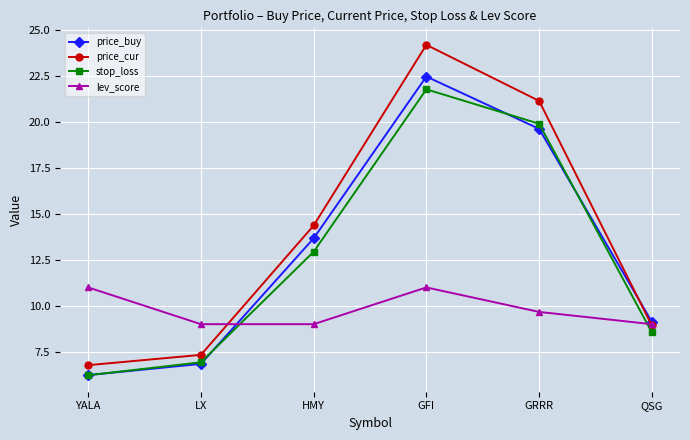

What is the minimum value shown in the chart?

6.2